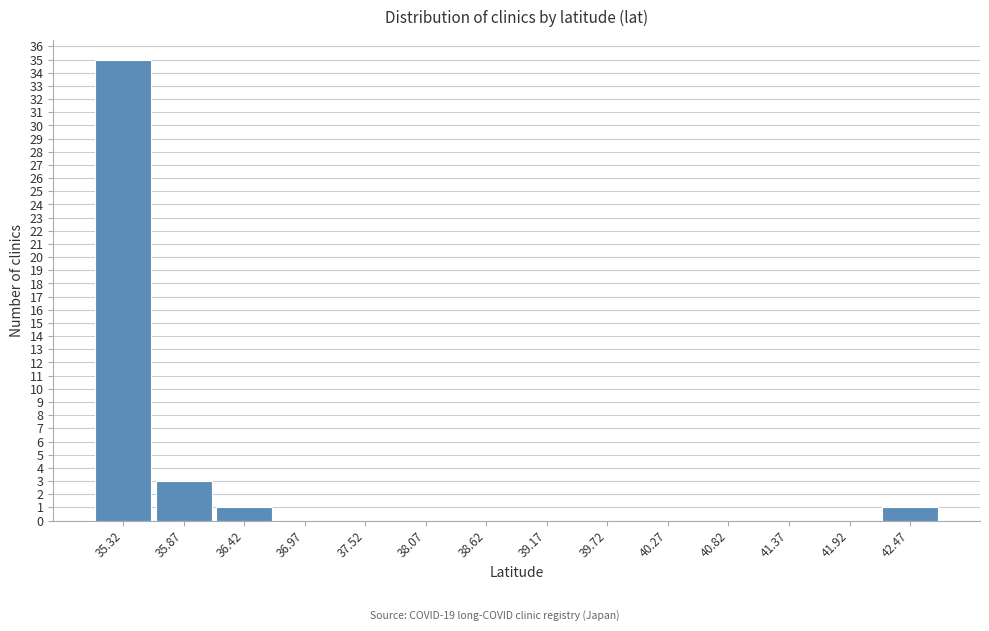

Reading left to right, extract all data points from this chart.

35.32=35	35.87=3	36.42=1	36.97=0	37.52=0	38.07=0	38.62=0	39.17=0	39.72=0	40.27=0	40.82=0	41.37=0	41.92=0	42.47=1